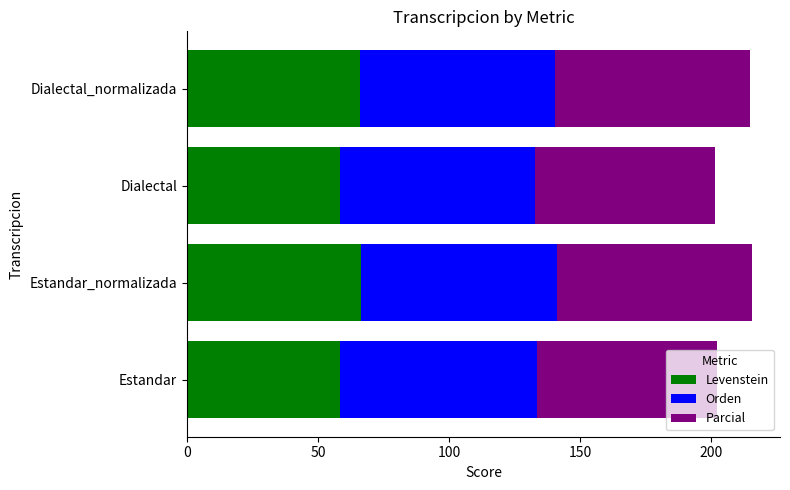

What is the sum of all Levenstein values?

249.4